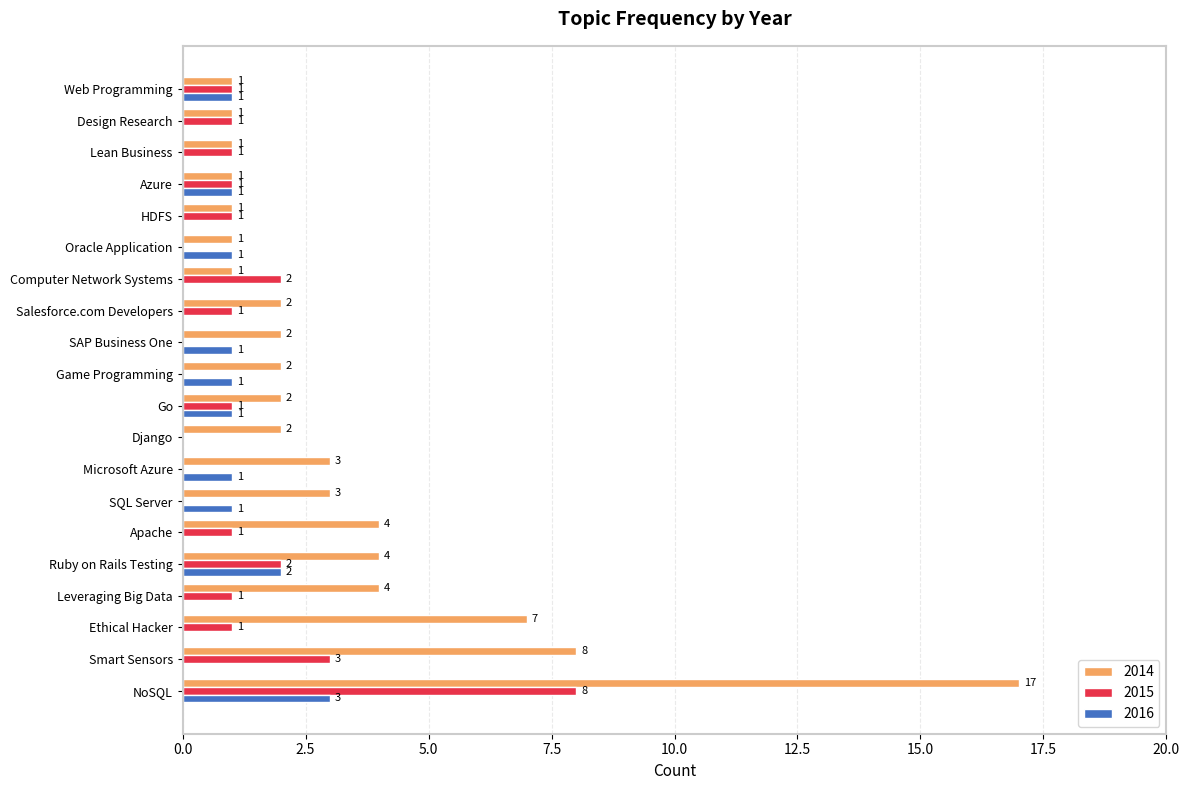

Which series has the largest total across all categories?

2014